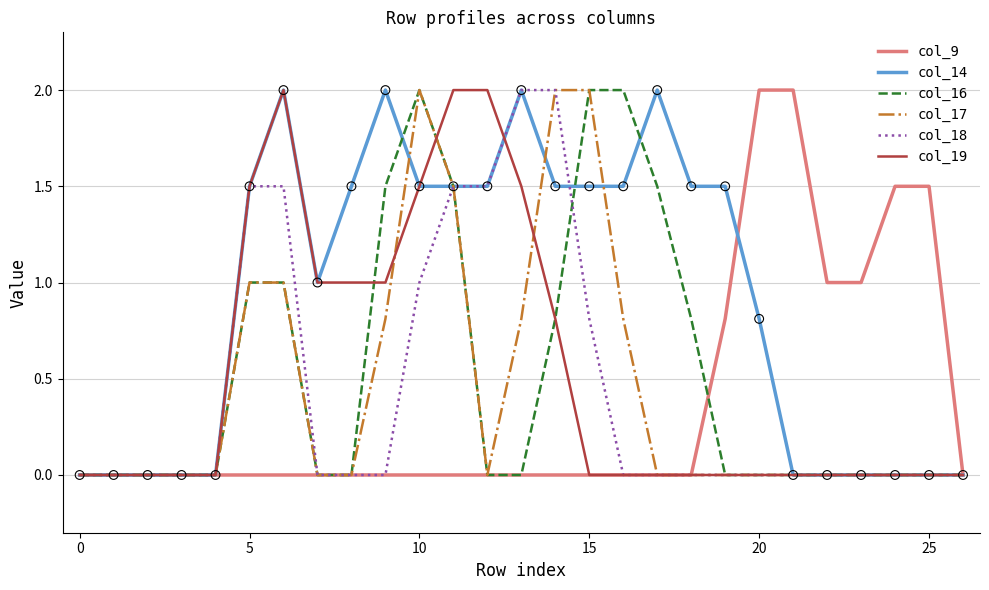

What is the highest value of the col_16 series?

2.0